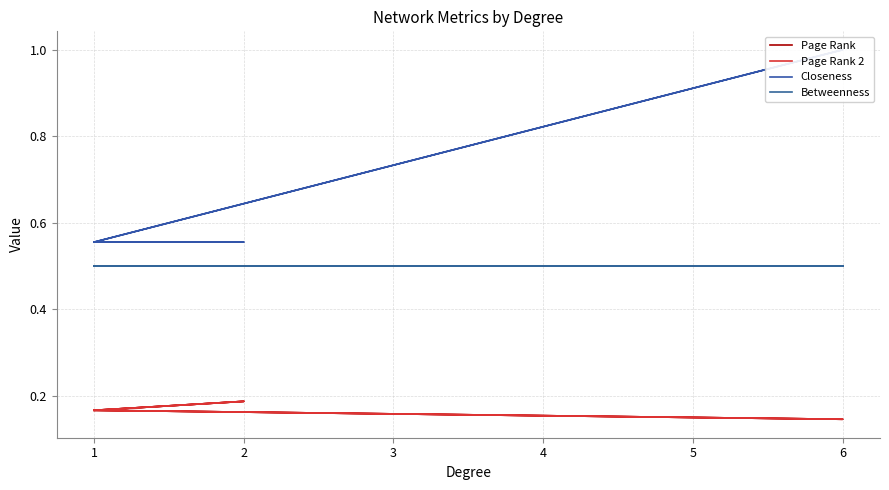

True or false: Page Rank and Page Rank 2 intersect in this chart.

False